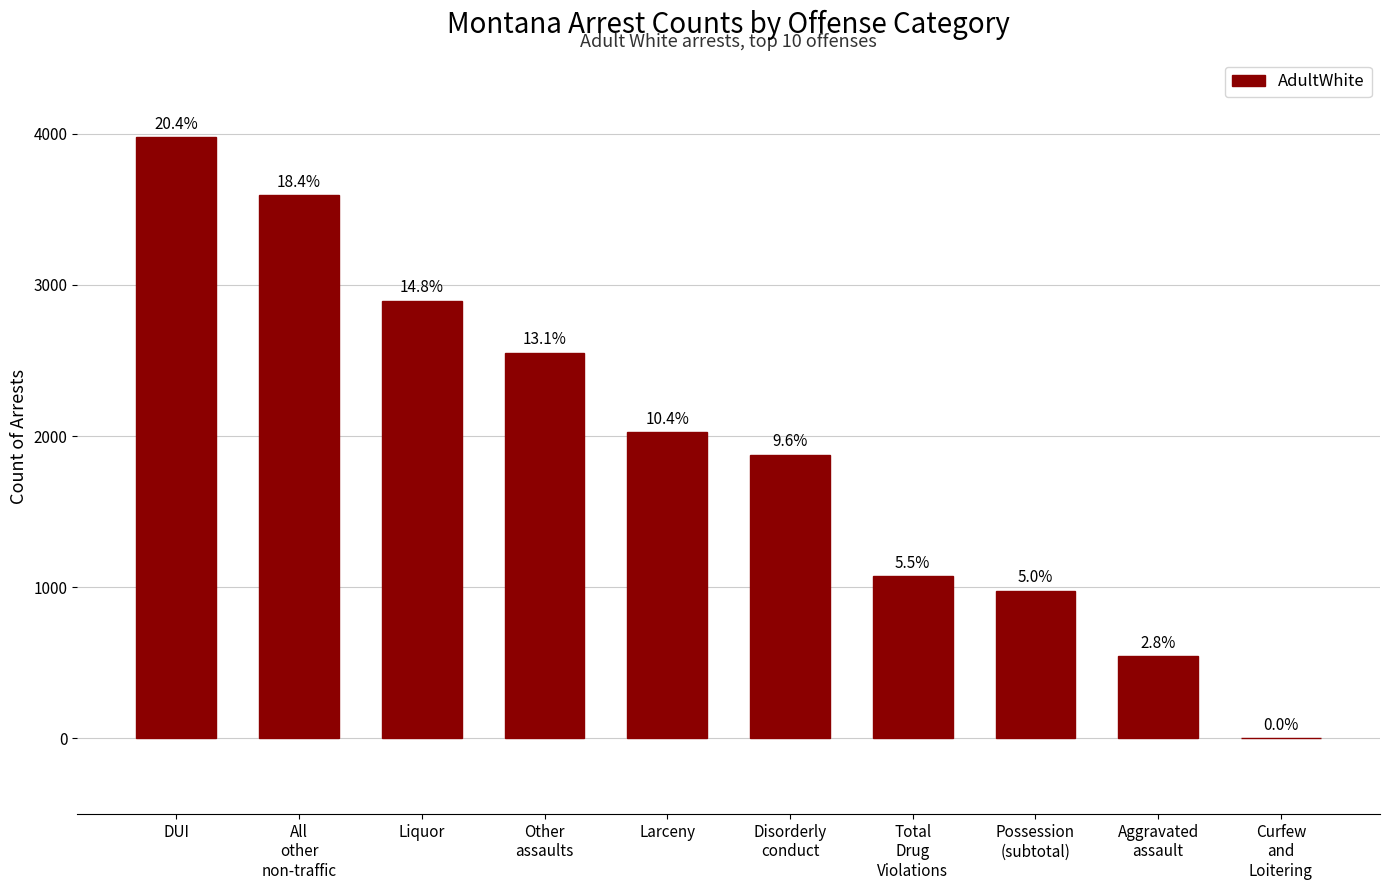

Are the bars horizontal?

No